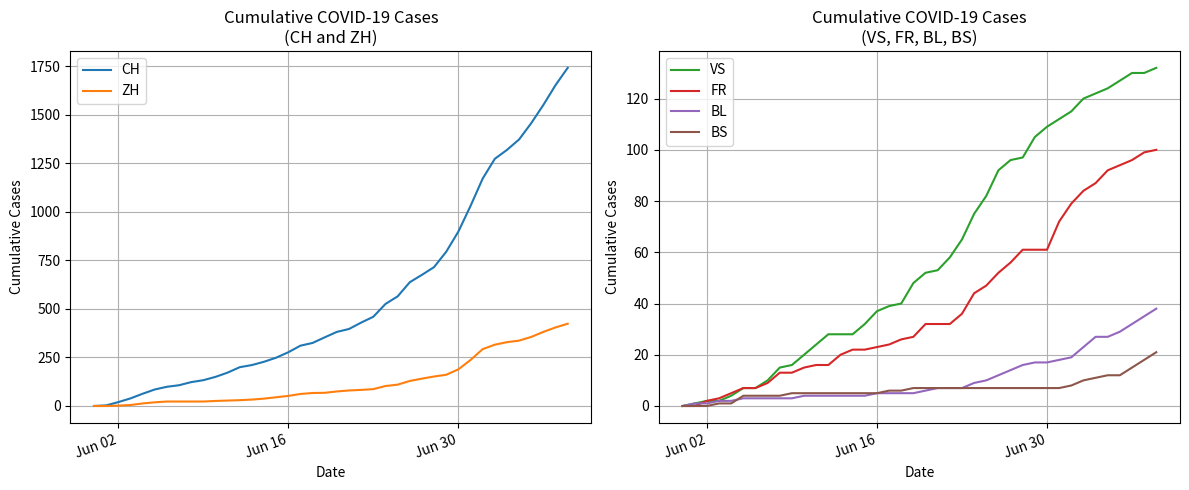

Which series has the largest range (max minus min)?

CH